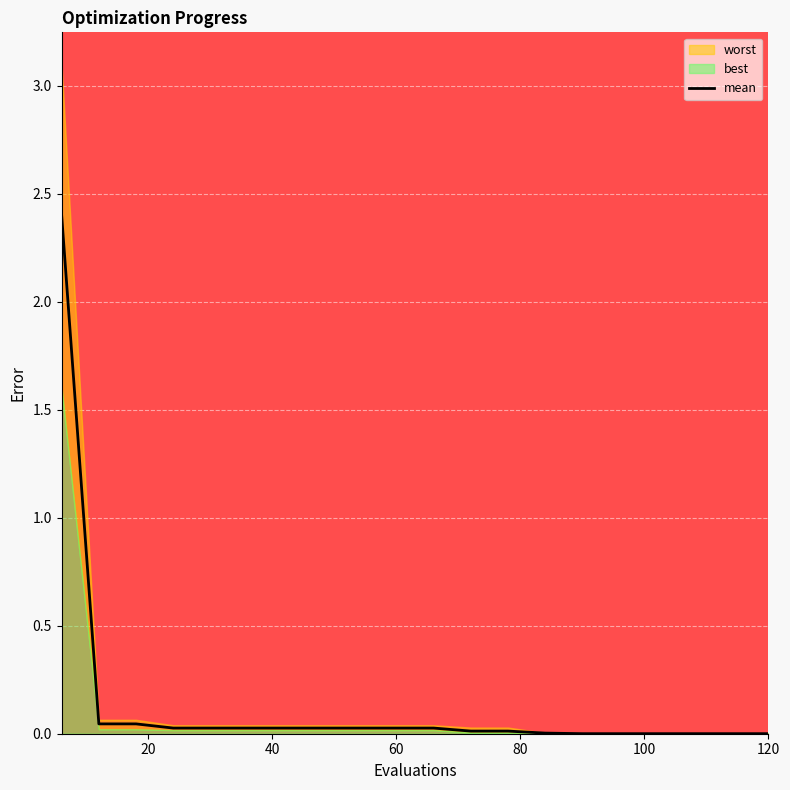

What is the highest value of the mean series?

2.4